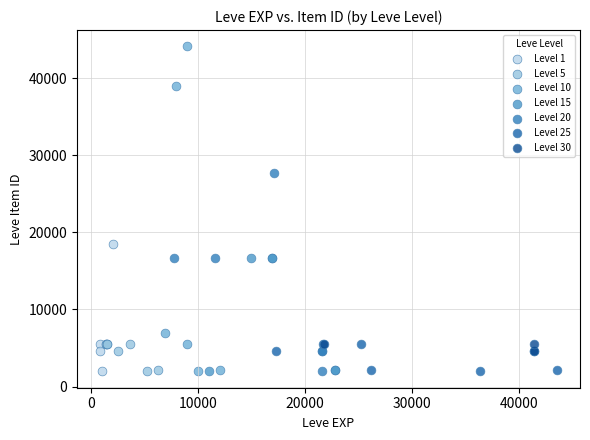

Which series contains the highest Y value?

Level 10